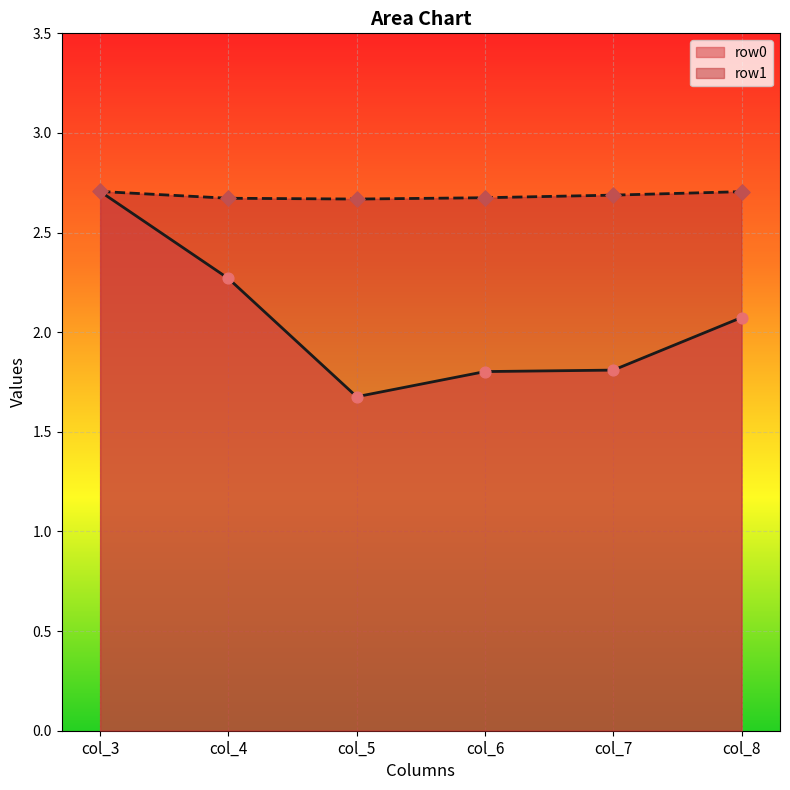

Which series has the largest total across all categories?

row1